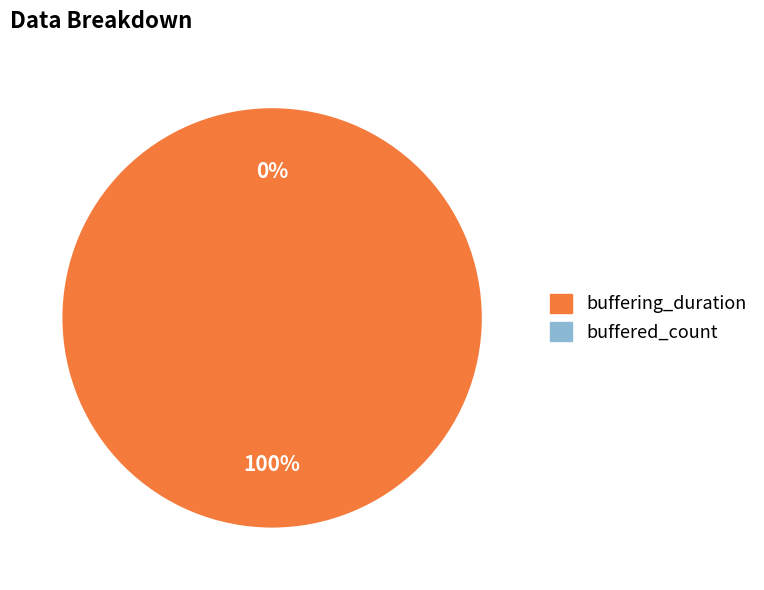

How many segments does this pie chart have?

2